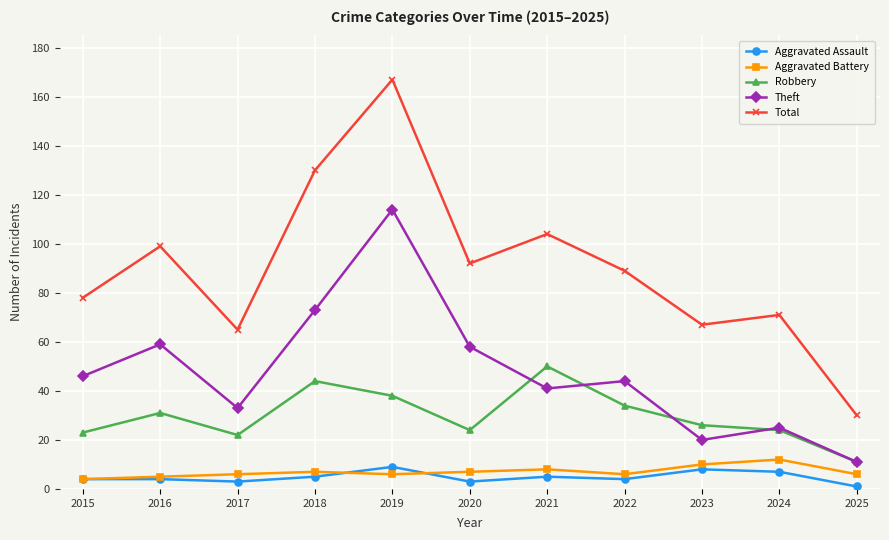

Count the Aggravated Battery values in the range 6 to 8.

7